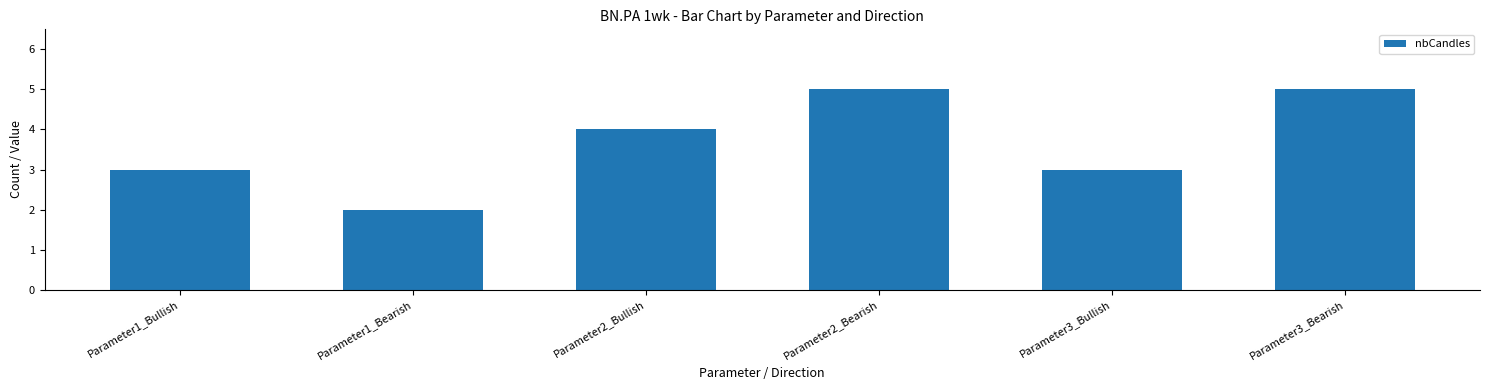

Which has a higher value, Parameter2_Bearish or Parameter2_Bullish?

Parameter2_Bearish